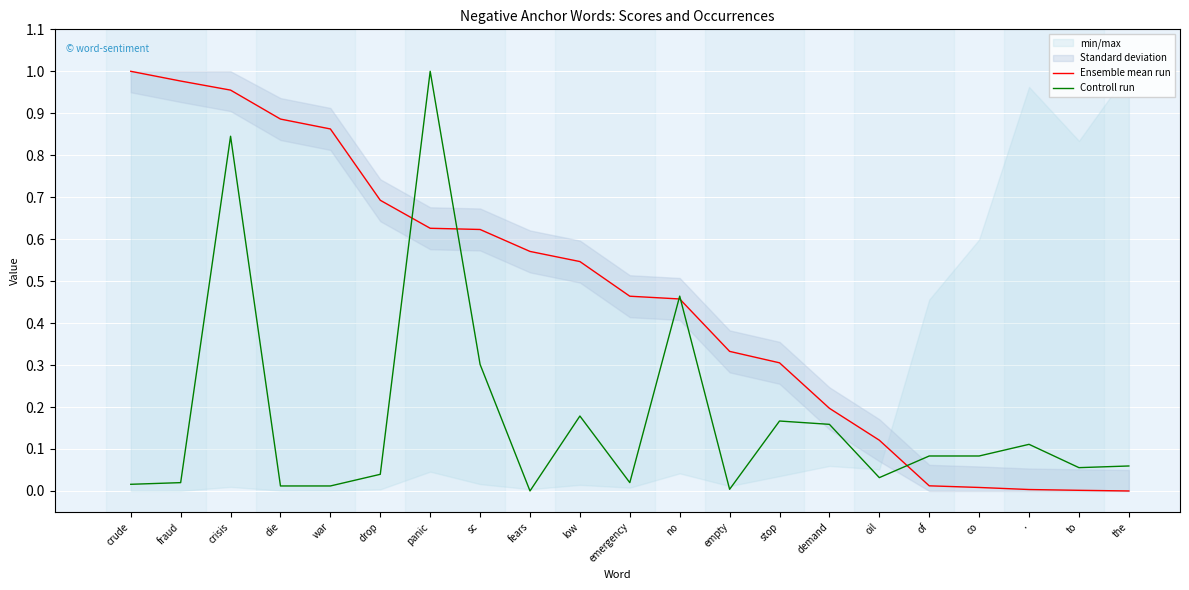

The value of Controll run at panic is 1.0. True or false?

True